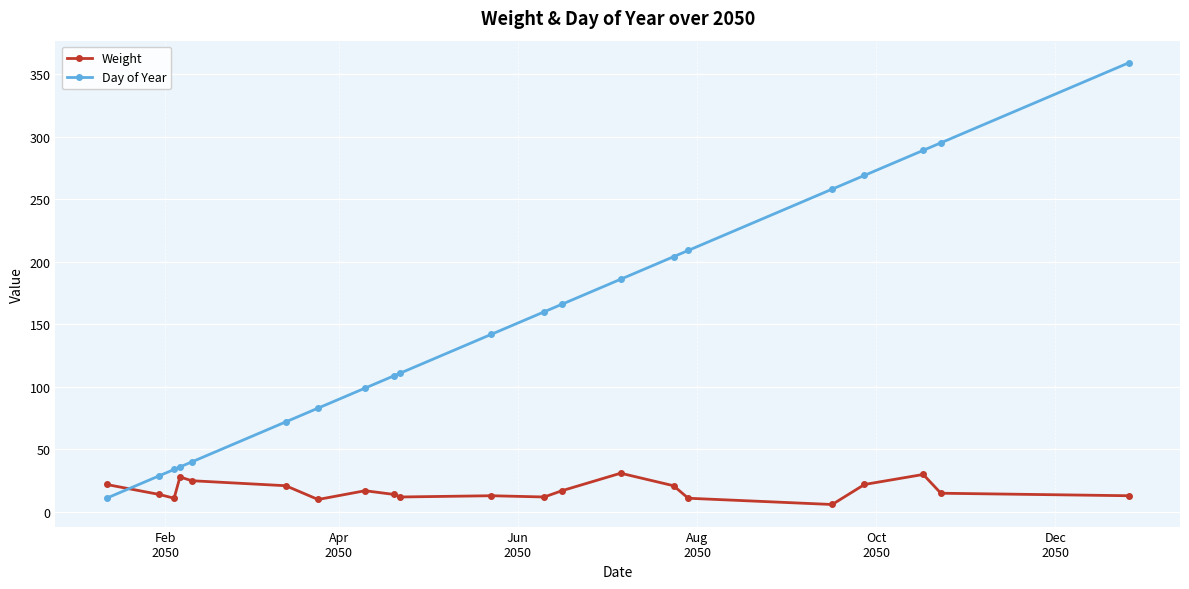

How many times do Weight and Day of Year cross each other?

1